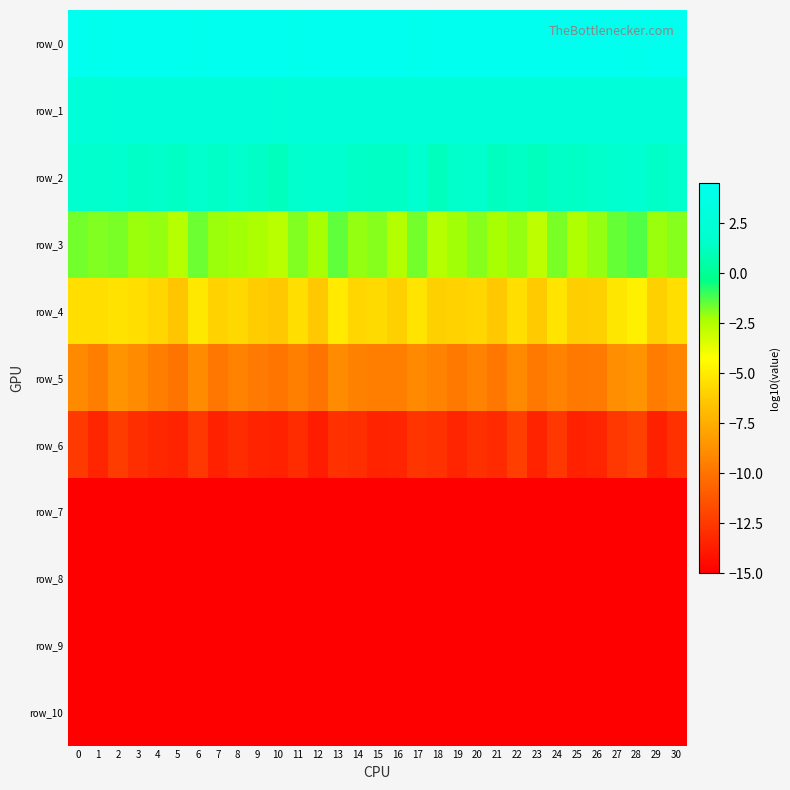

What is the difference between the maximum and minimum values in the row_2 series?

0.9